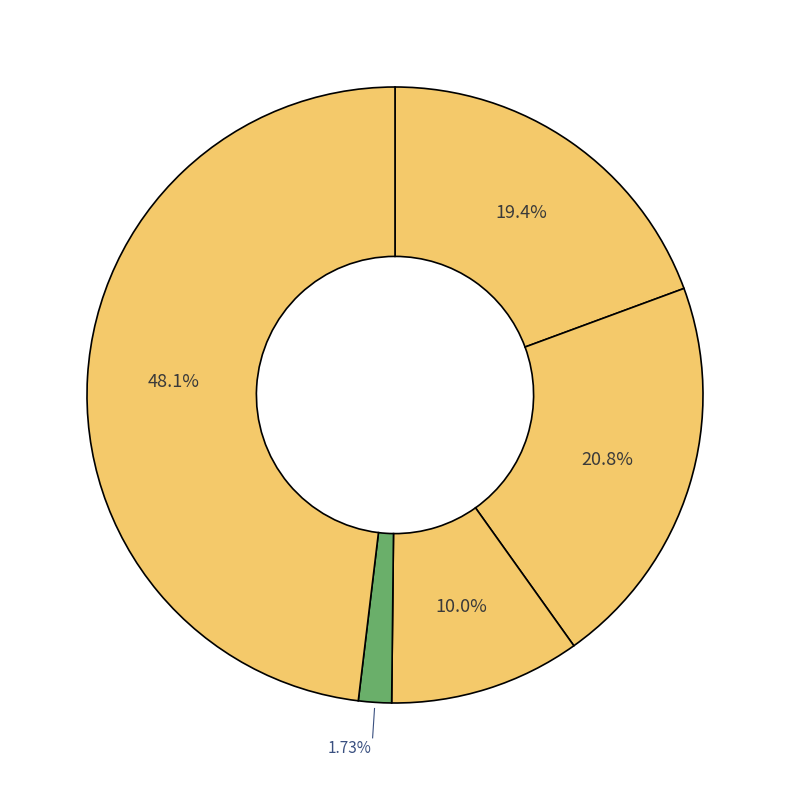

What is the smallest slice in the pie chart?

Homicide